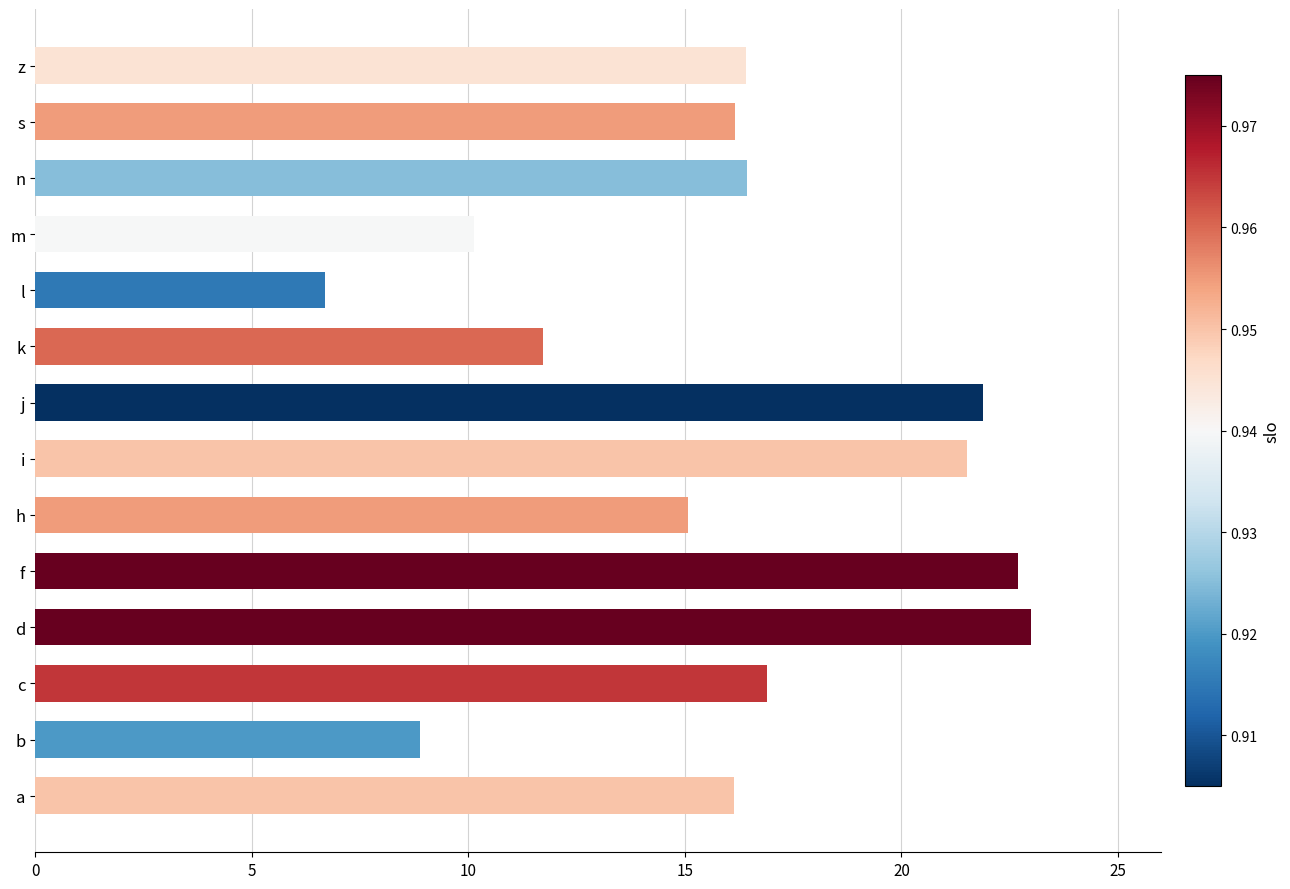

What is the sum of all values?

223.7